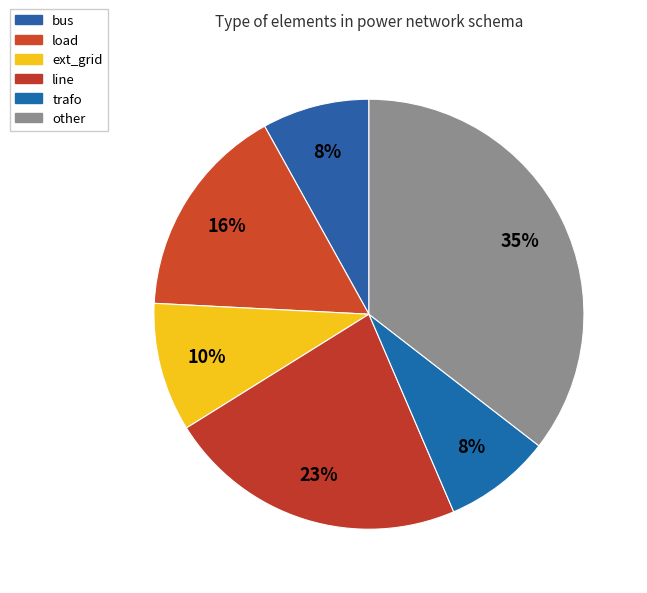

Count the number of slices in the pie.

6